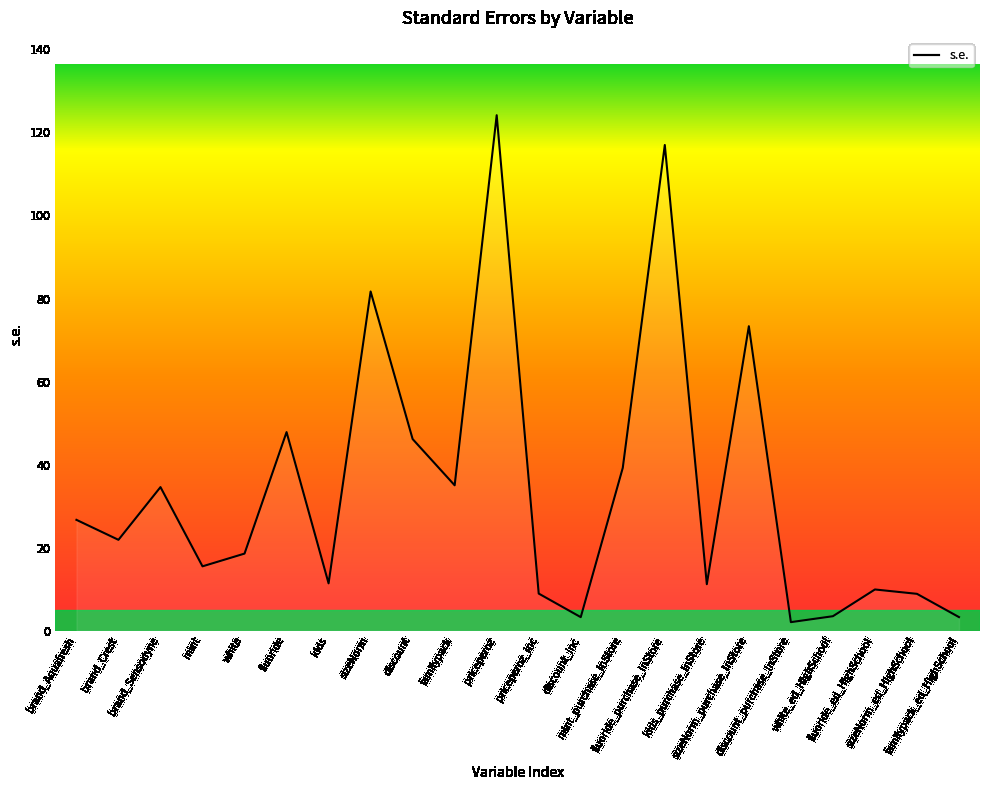

What is the difference between the maximum and minimum values?

122.1